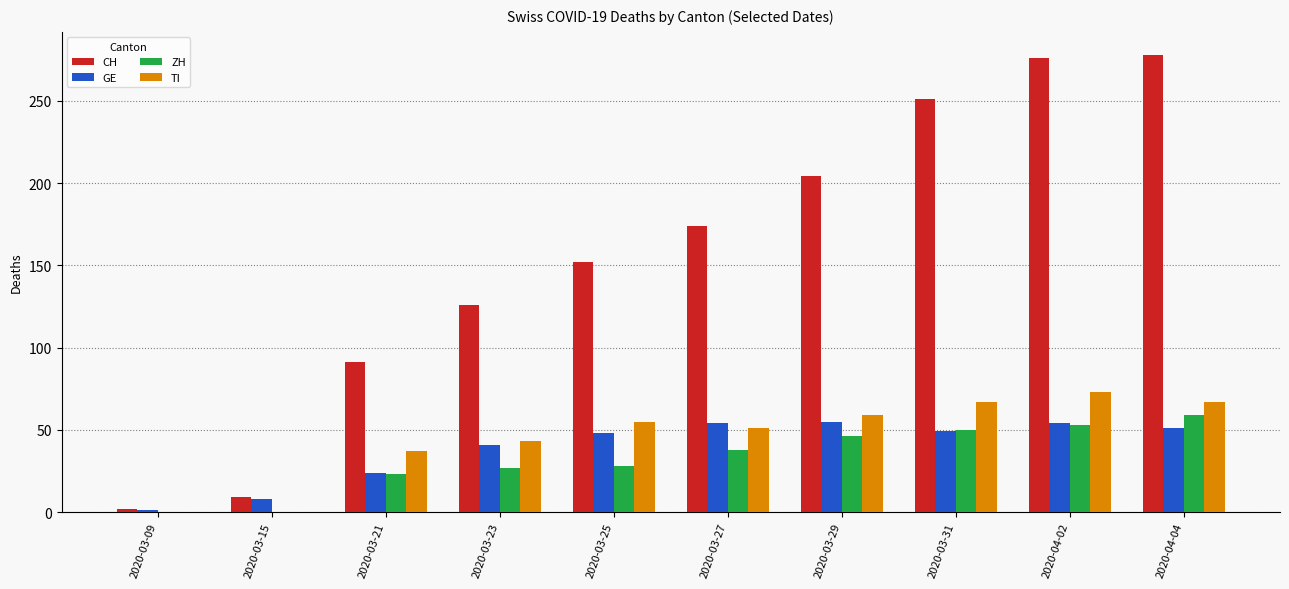

How many distinct data groups are displayed?

4